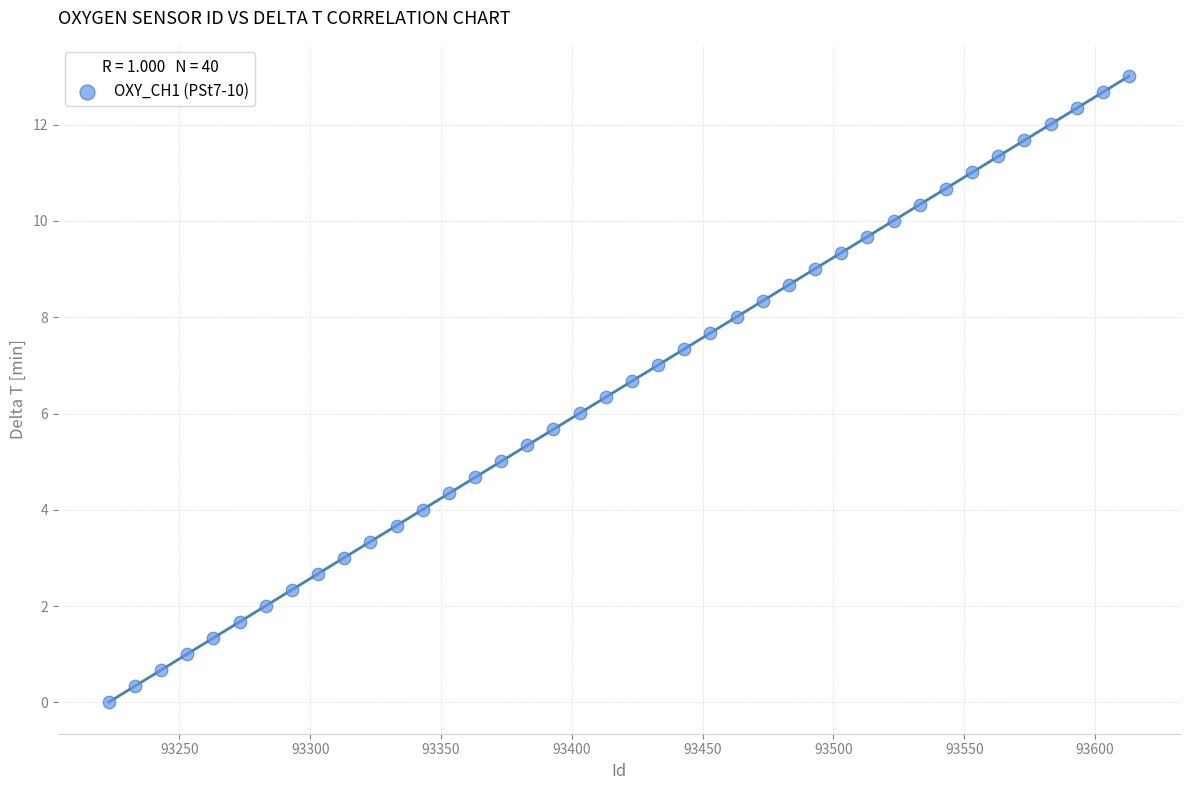

What is the range of X values (max minus min)?

390.0